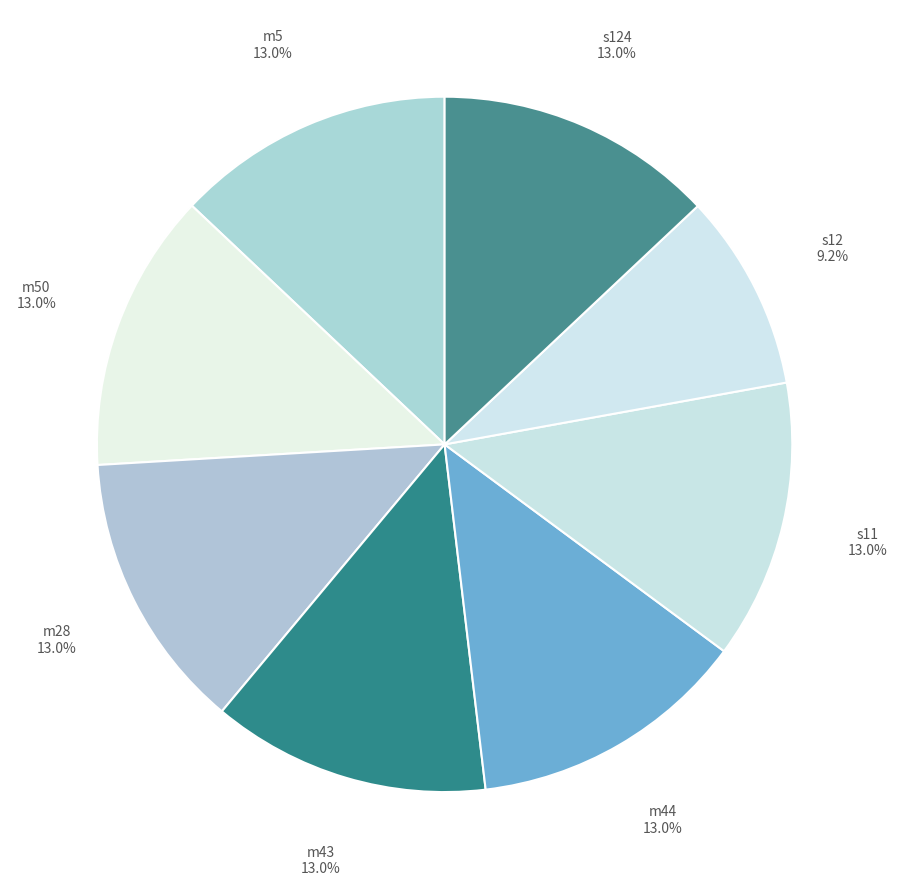

Count the number of slices in the pie.

8